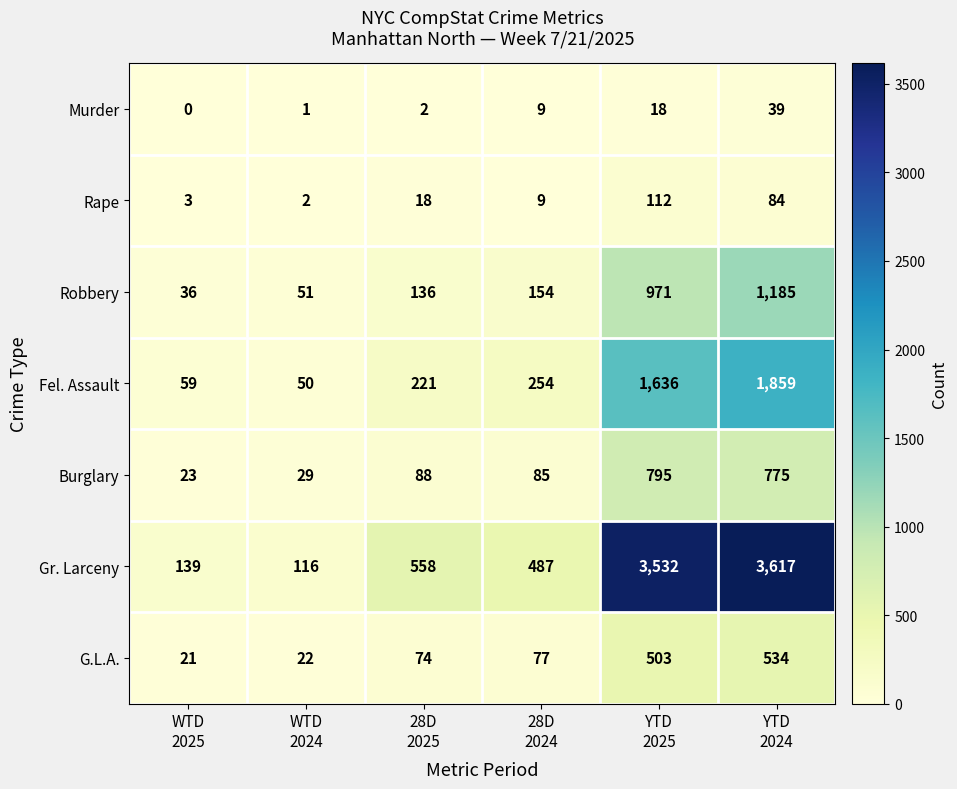

Which series changed the most between WTD
2025 and 28D
2025?

Gr. Larceny